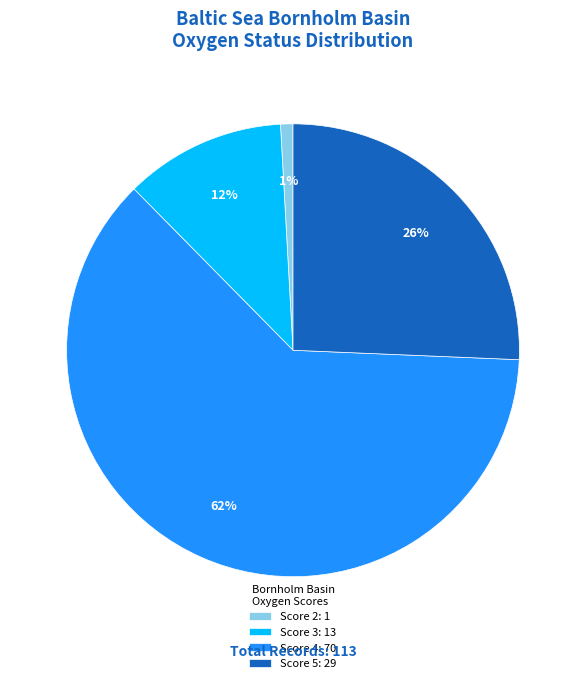

Between Score 5: 29 and Score 4: 70, which is larger?

Score 4: 70